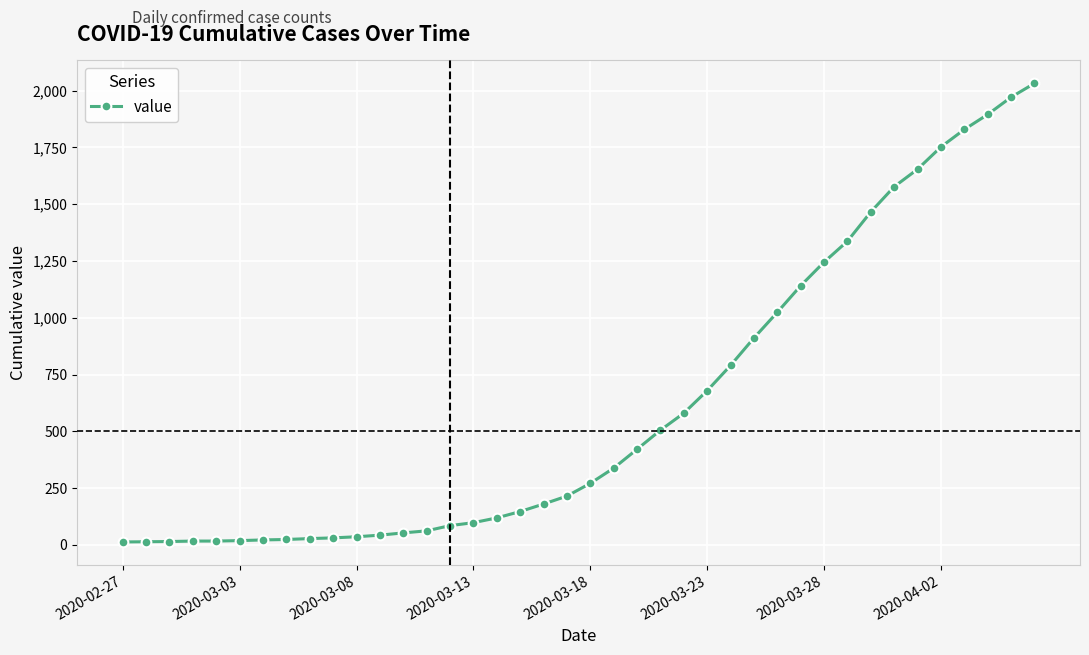

What is the greatest value displayed?

2032